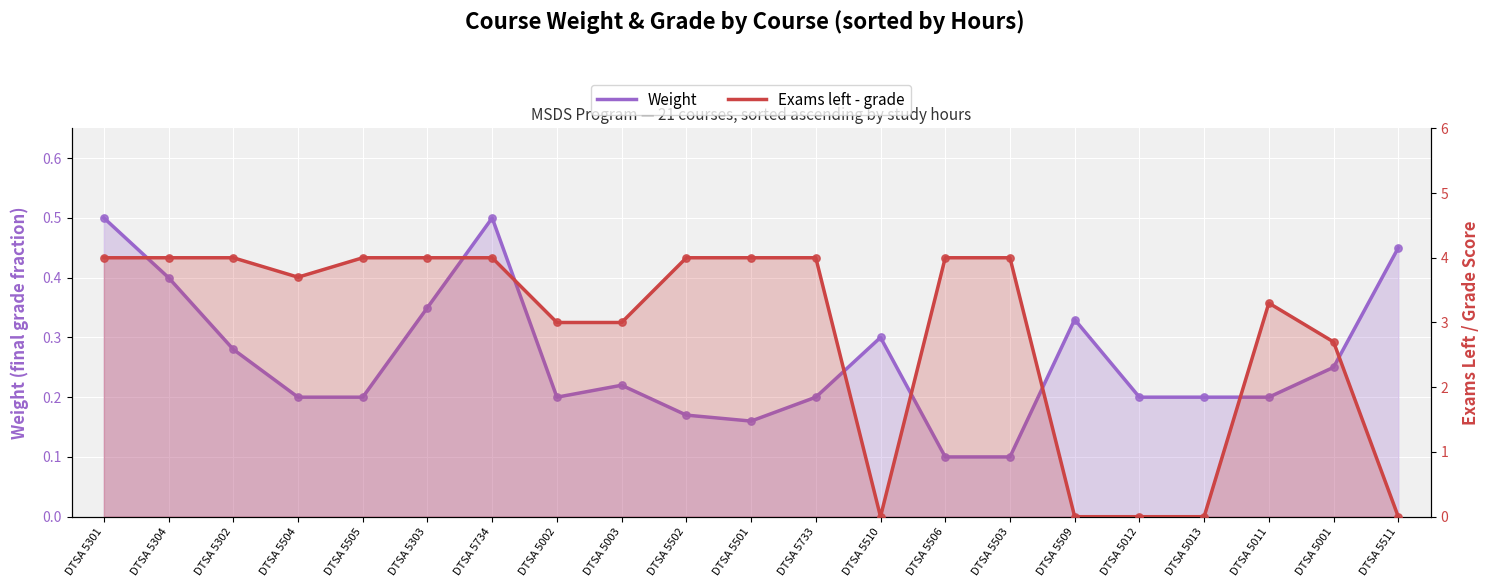

Is the value of Weight at DTSA 5502 greater than the value of Exams left - grade at DTSA 5001?

No